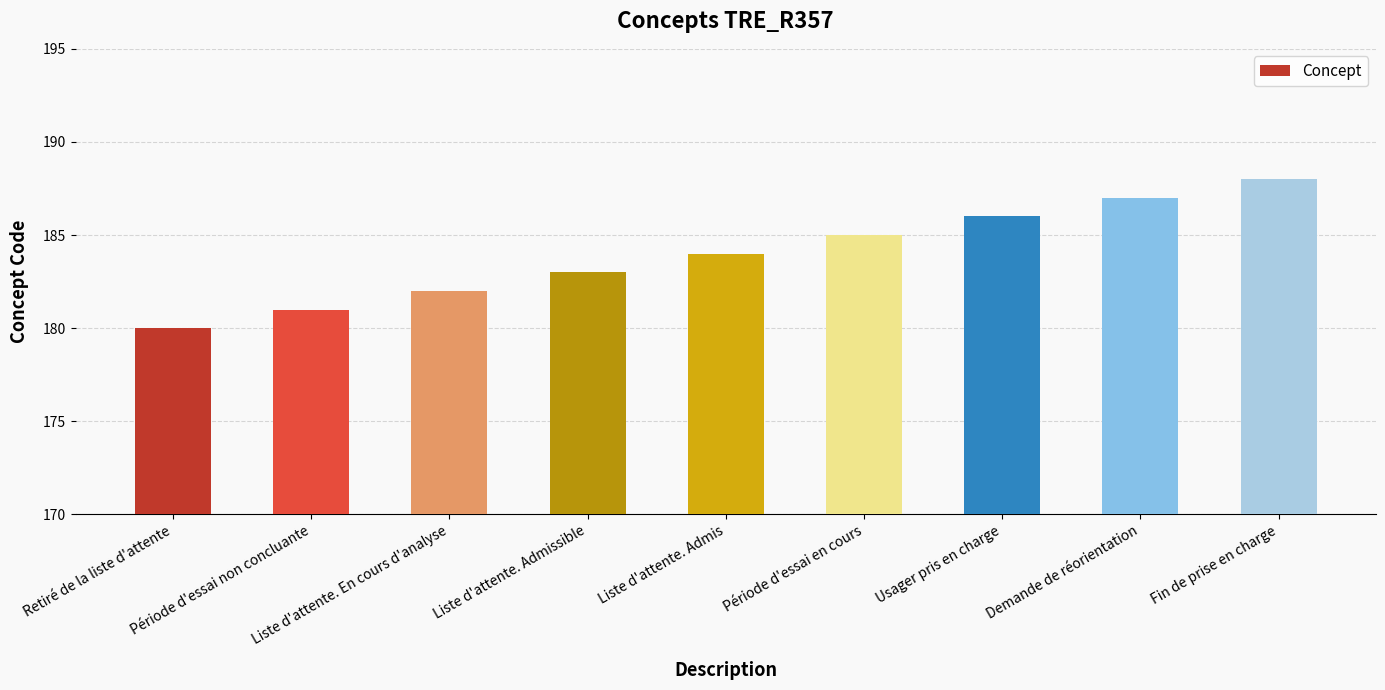

Between Retiré de la liste d'attente and Fin de prise en charge, which is larger?

Fin de prise en charge